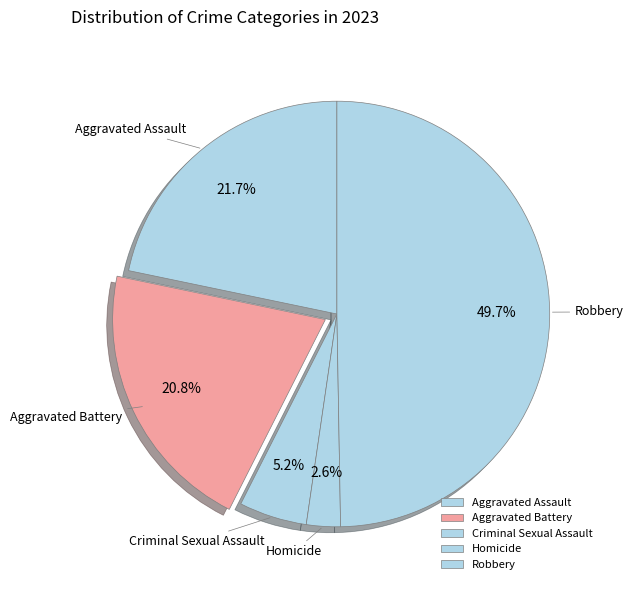

How many segments does this pie chart have?

5